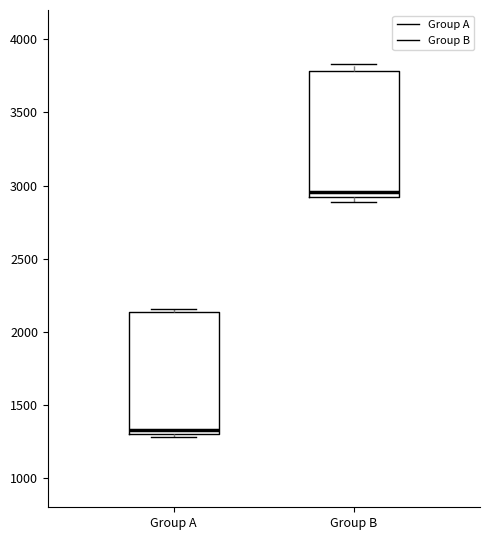

Where does the median line of the box for Group A sit on the y-axis? The values are not printed on the chart, so give them approximately, as read against the axis.

1350